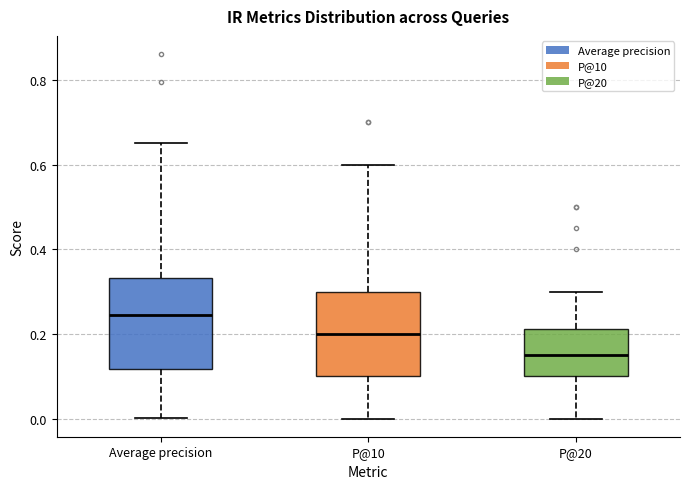

Where does the median line of the box for P@10 sit on the y-axis? The values are not printed on the chart, so give them approximately, as read against the axis.

0.20